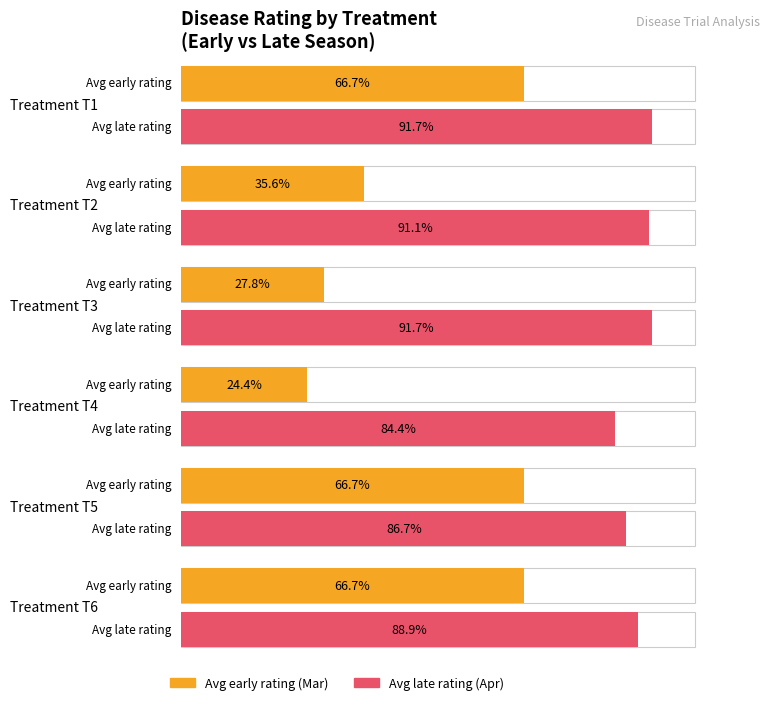

What is the label of the 7th bar from the right?

T3